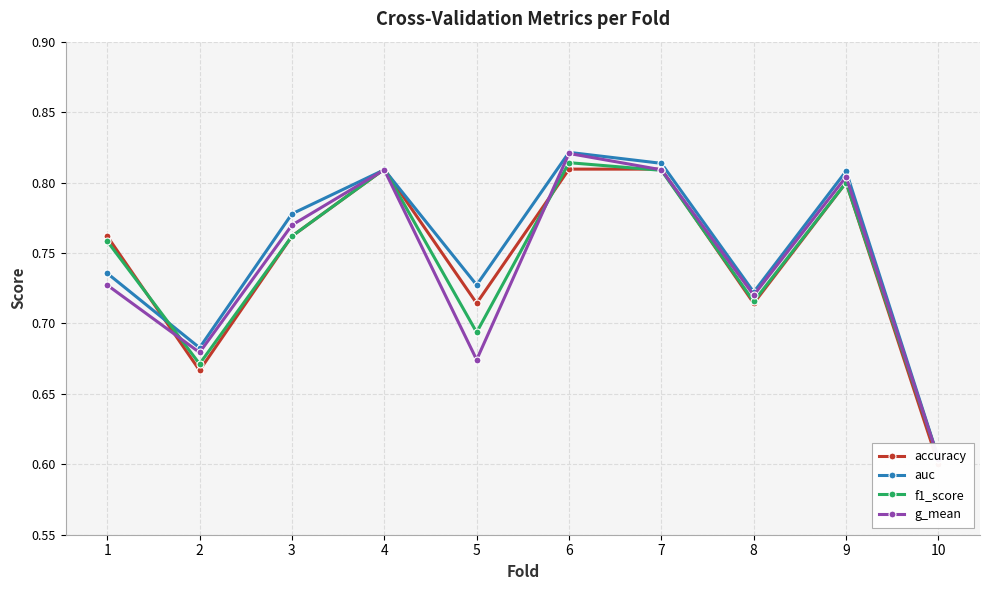

What is the difference between the maximum and minimum values in the accuracy series?

0.2